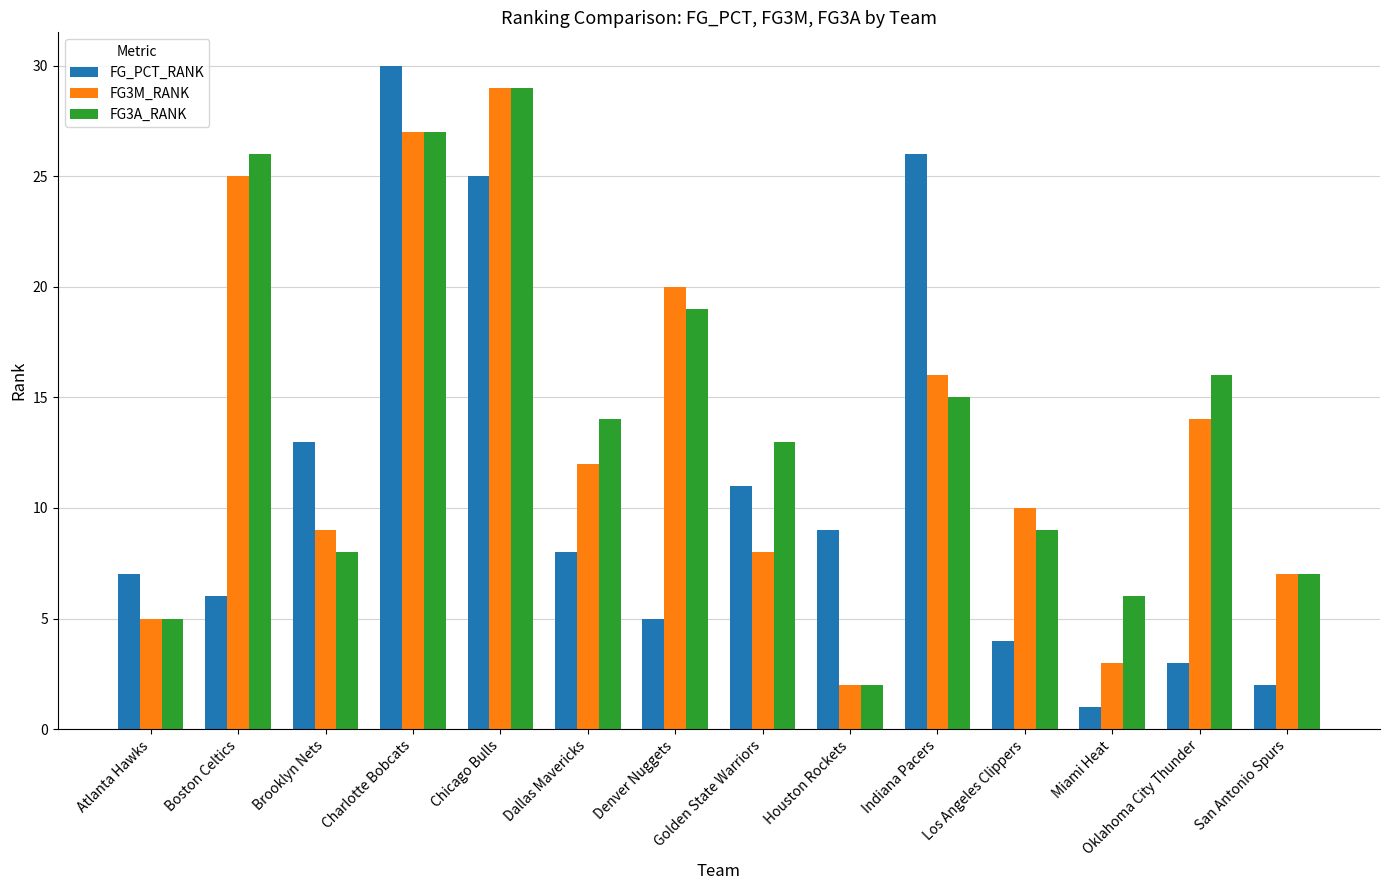

Which series has the largest range (max minus min)?

FG_PCT_RANK